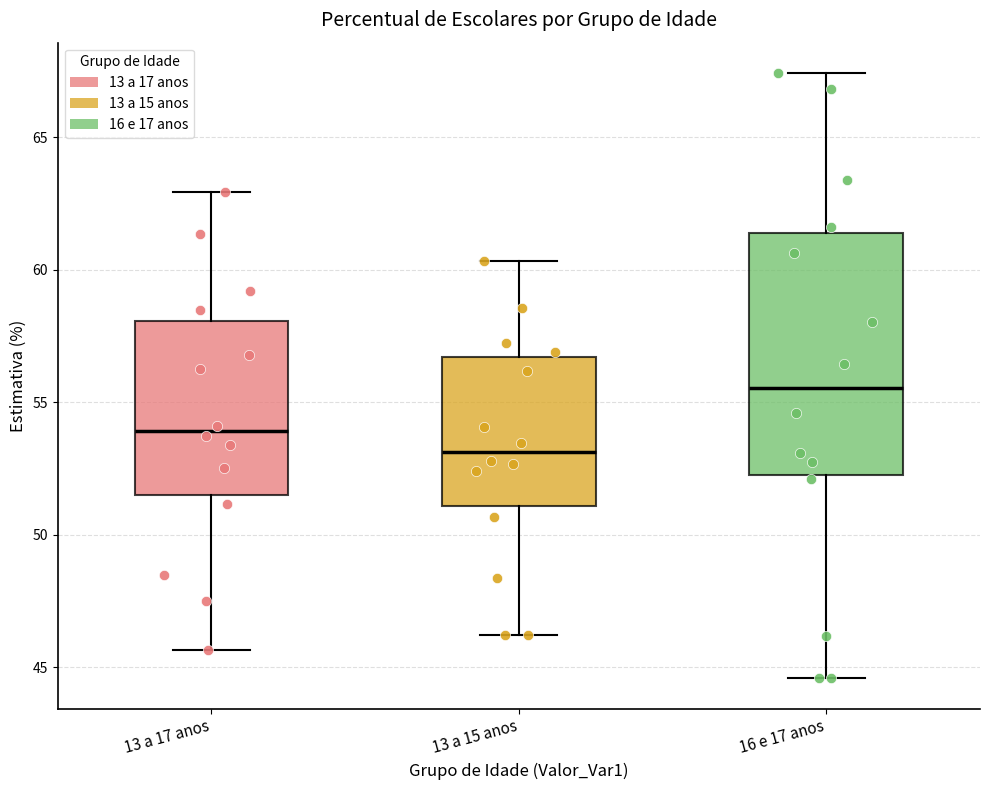

Which box's median line is the highest?

16 e 17 anos